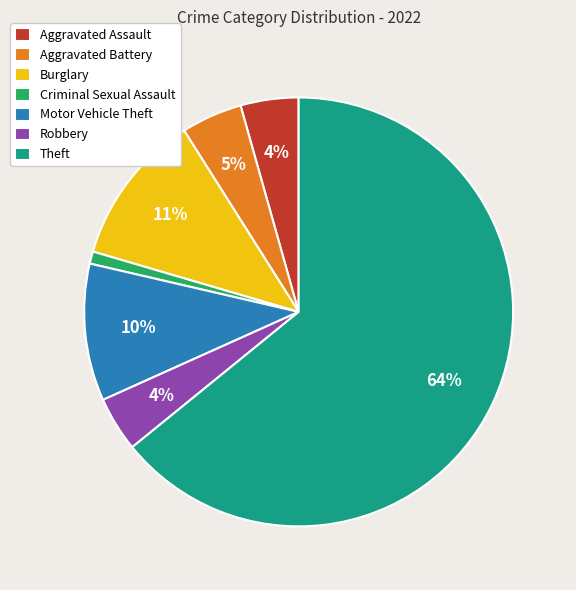

Which category has the smallest portion of the pie?

Criminal Sexual Assault